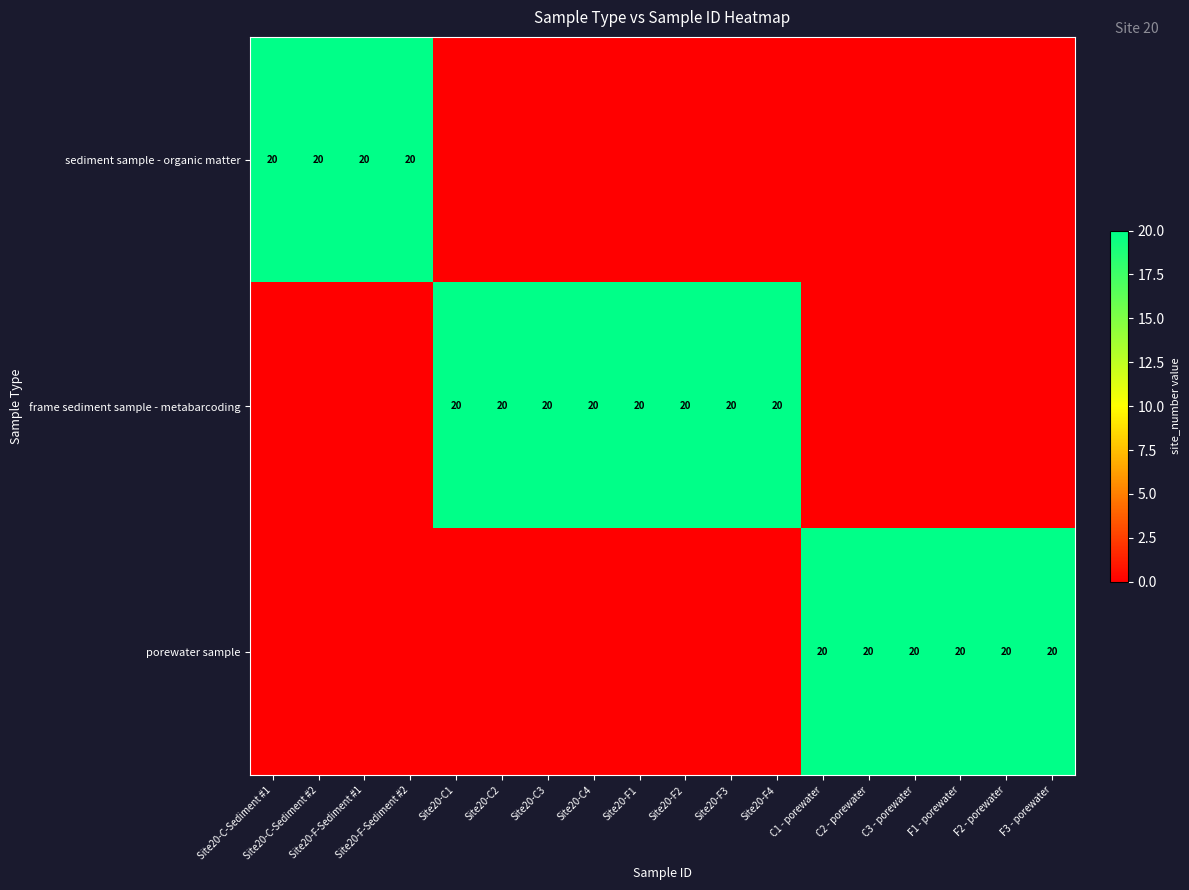

True or false: sediment sample - organic matter has a value of 7 at Site20-F-Sediment #2.

False